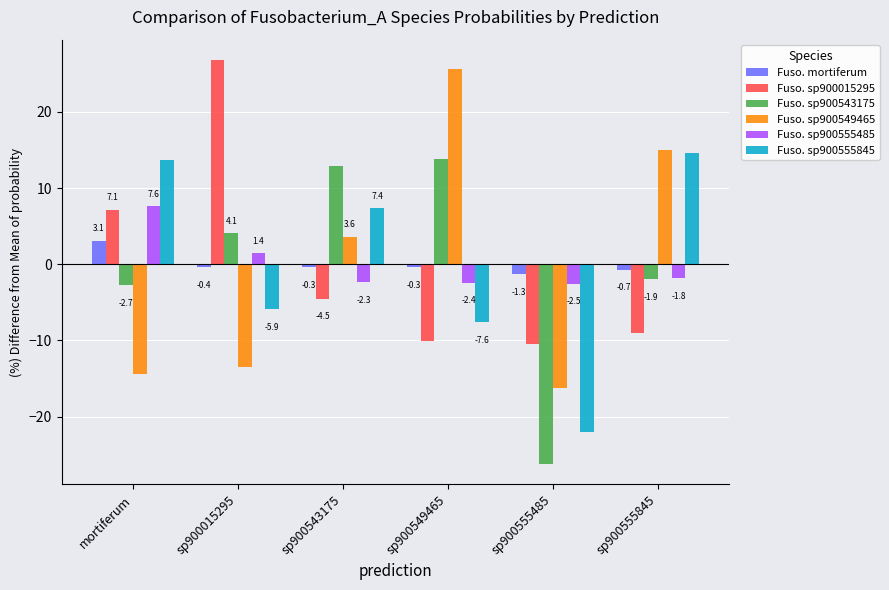

Which series changed the most between mortiferum and sp900555485?

Fuso. sp900555845